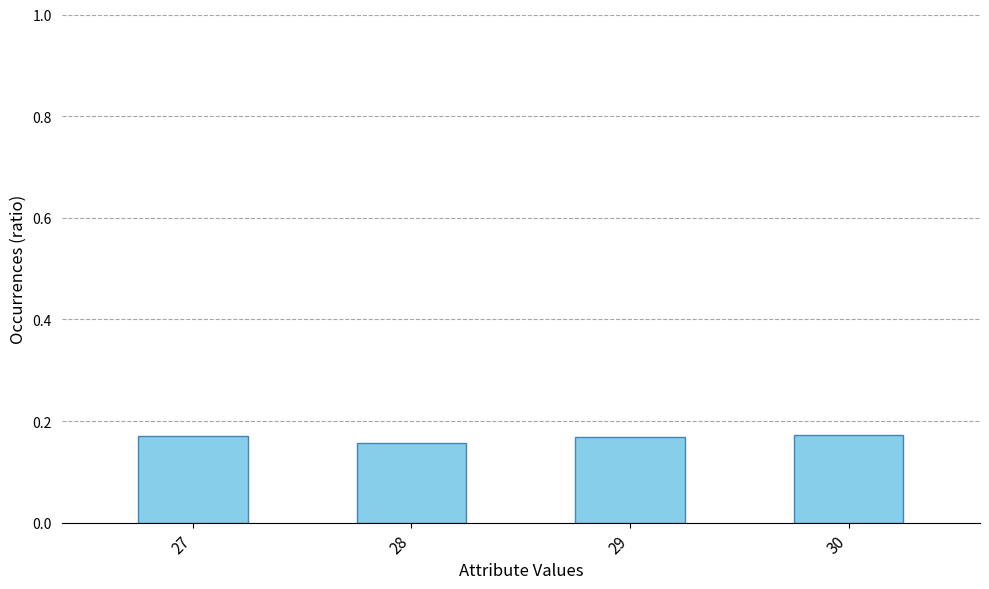

Is it true that the value at 30 is 0.1?

False